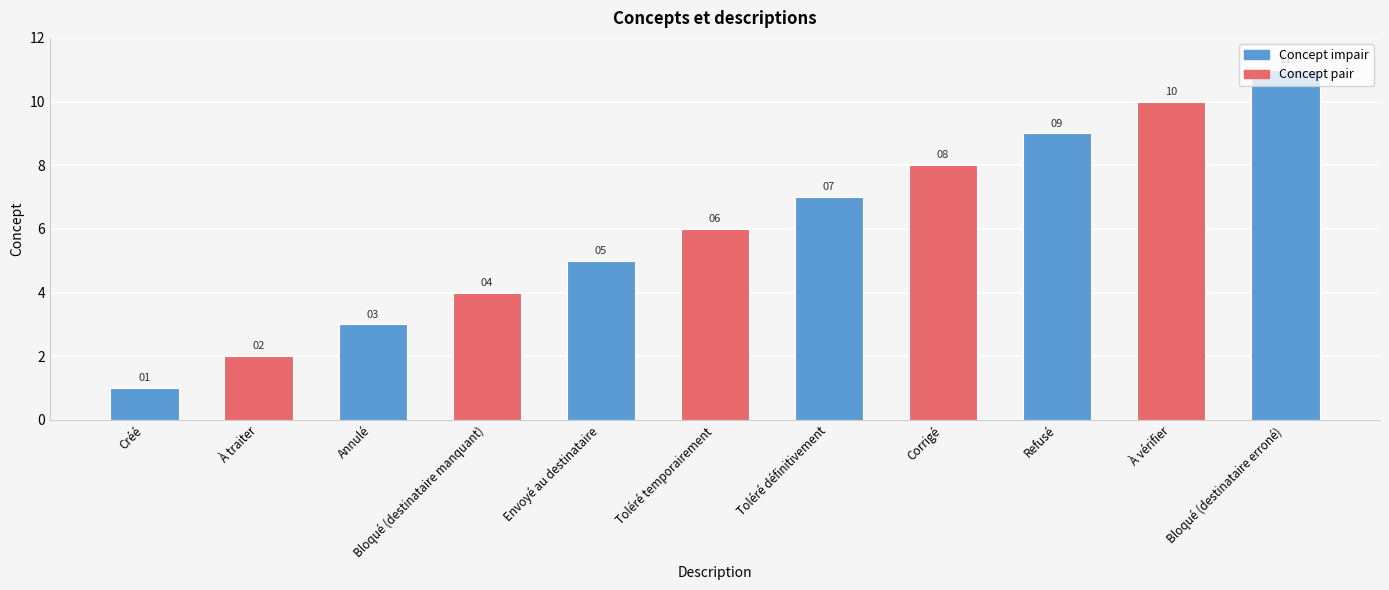

Reading left to right, what are all the values shown in this chart?

1	2	3	4	5	6	7	8	9	10	11